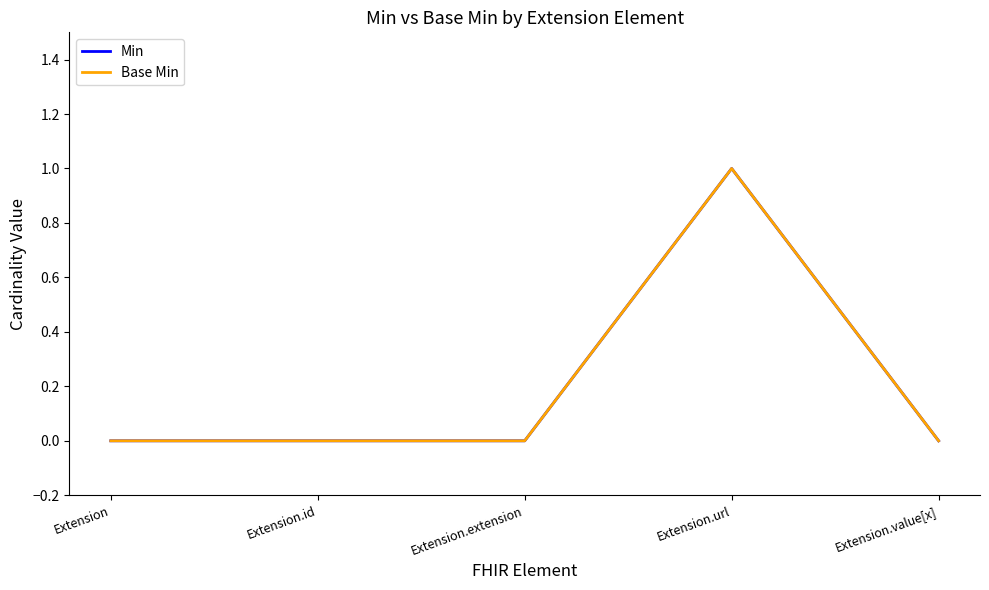

What is the difference between the maximum and minimum values in the Min series?

1